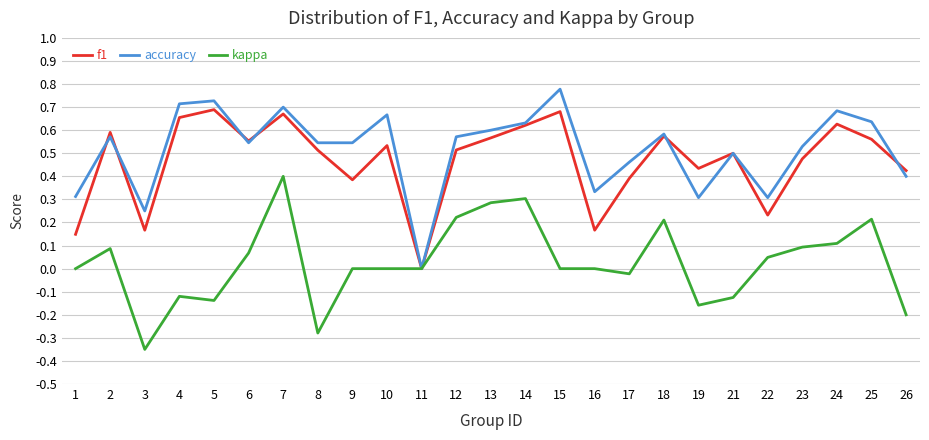

List the series in order of their peak value, lowest first.

kappa, f1, accuracy